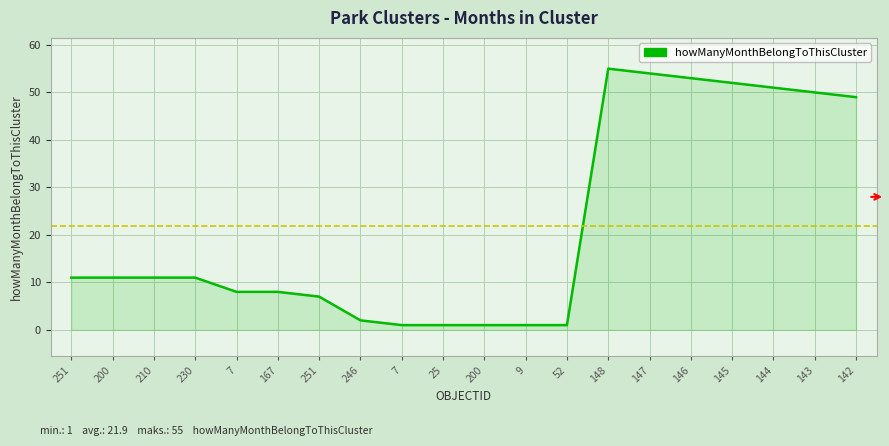

How many lines are shown in the chart?

1